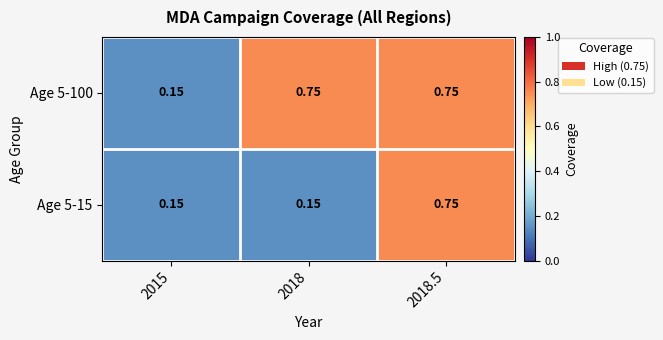

Is the value of Age 5-15 at 2018.5 greater than the value of Age 5-100 at 2015?

Yes